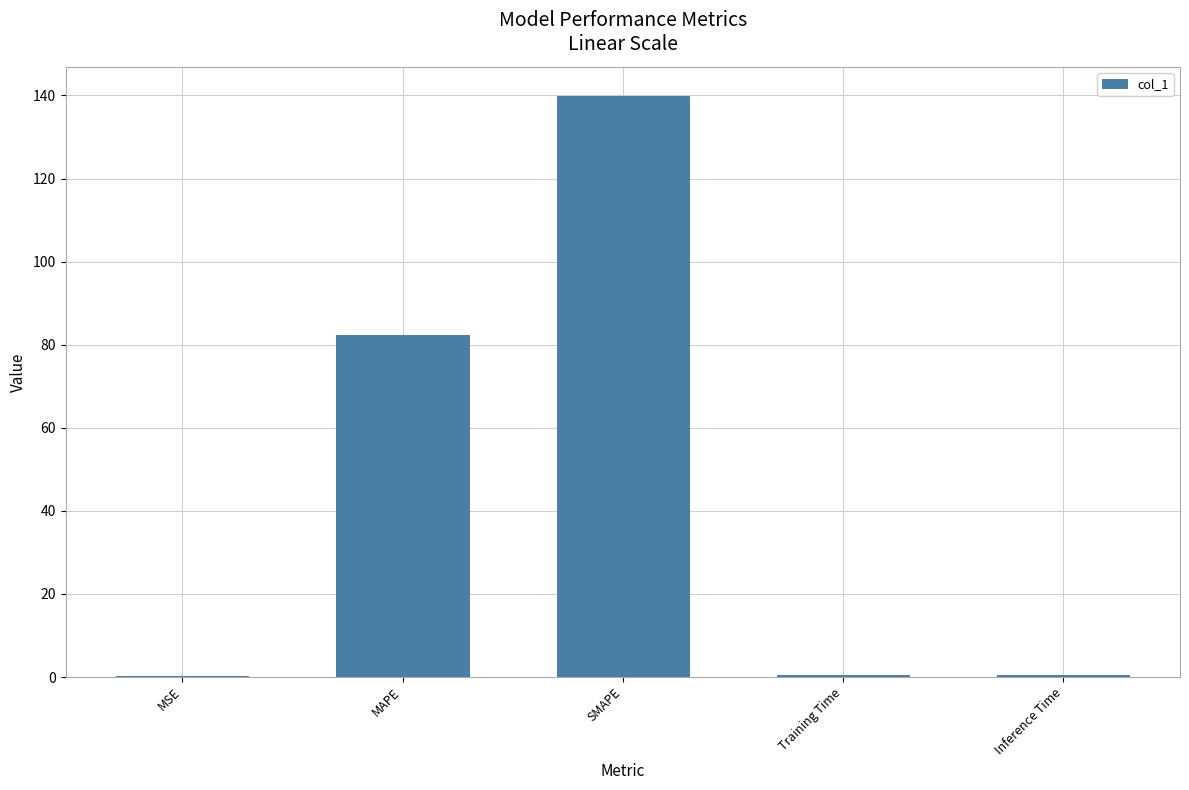

True or false: the data shows 219.0 at SMAPE.

False